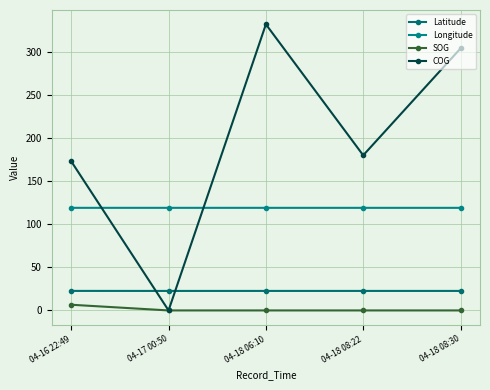

List the series in order of their peak value, highest first.

COG, Longitude, Latitude, SOG